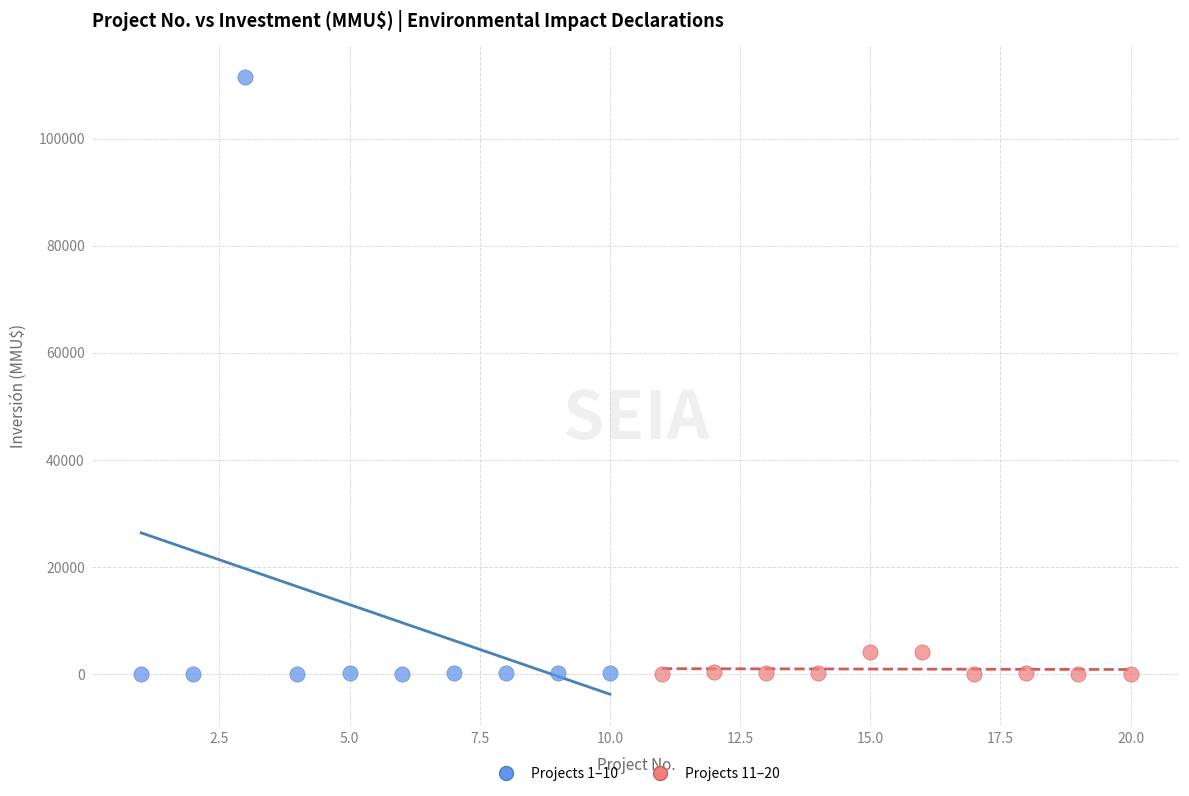

Which series reaches the maximum Y coordinate?

Projects 1–10